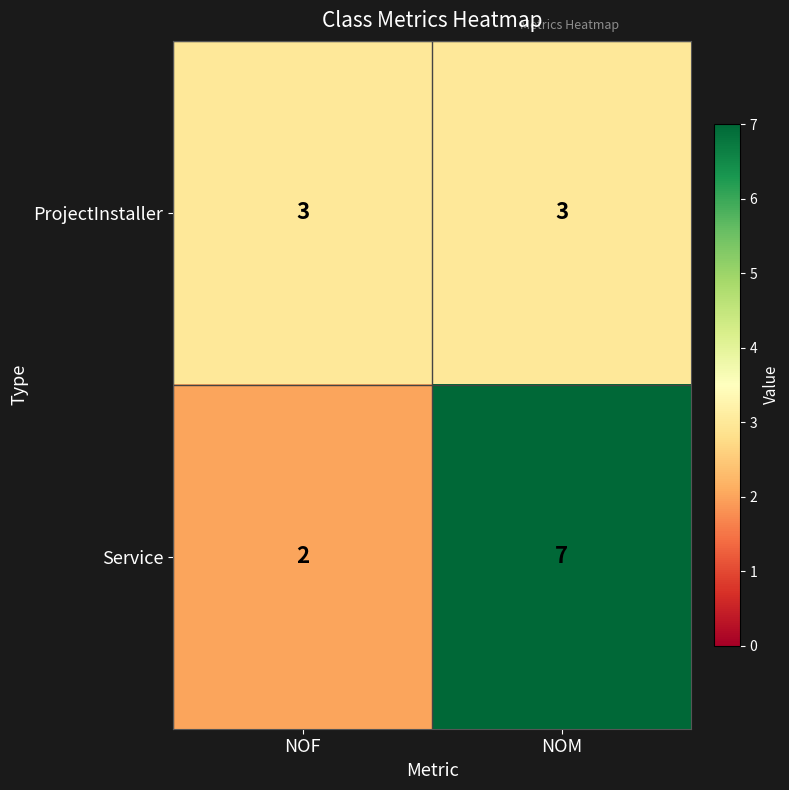

Which category has the lowest value across all series?

NOF